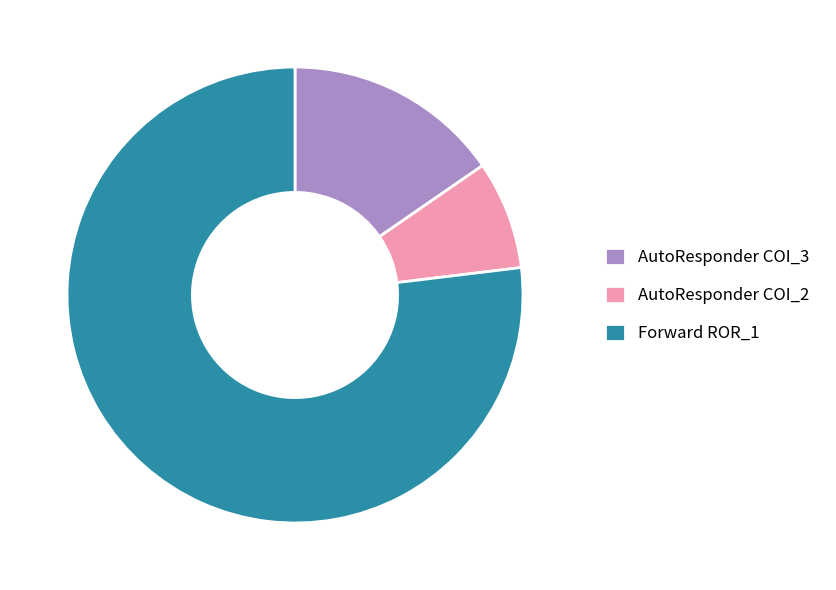

Rank the categories by value from highest to lowest.

Forward ROR_1, AutoResponder COI_3, AutoResponder COI_2